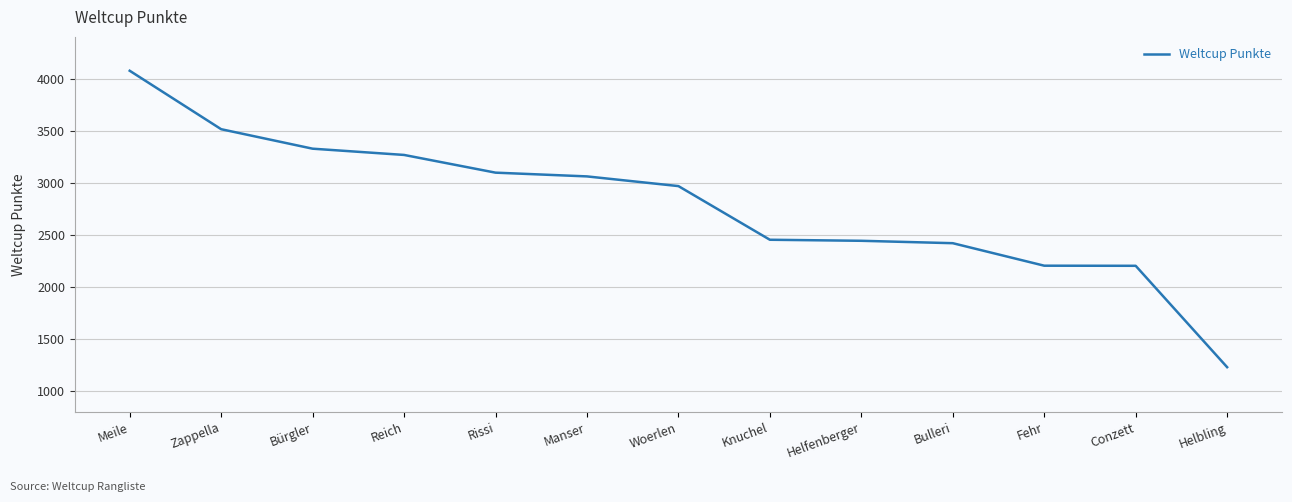

Is it true that the value at Knuchel is 2453?

True